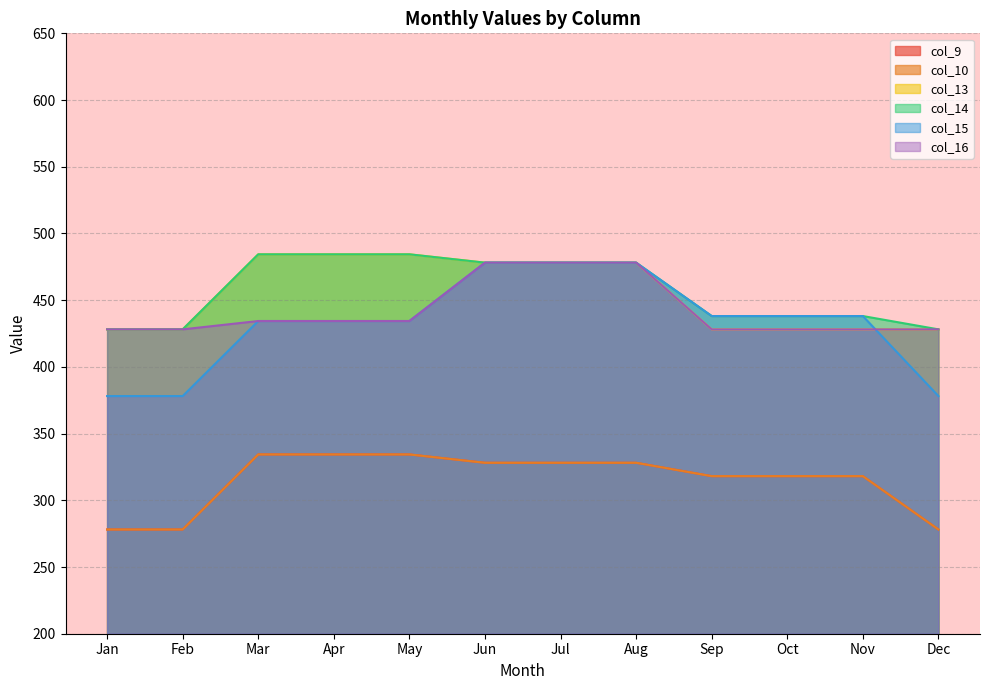

At which label does col_10 first exceed 328?

Mar